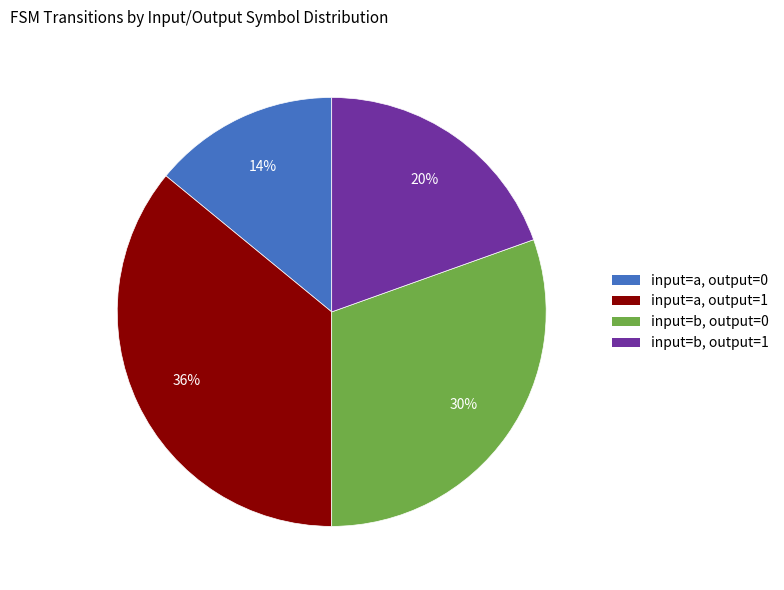

Is there any slice that represents more than half of the pie?

No